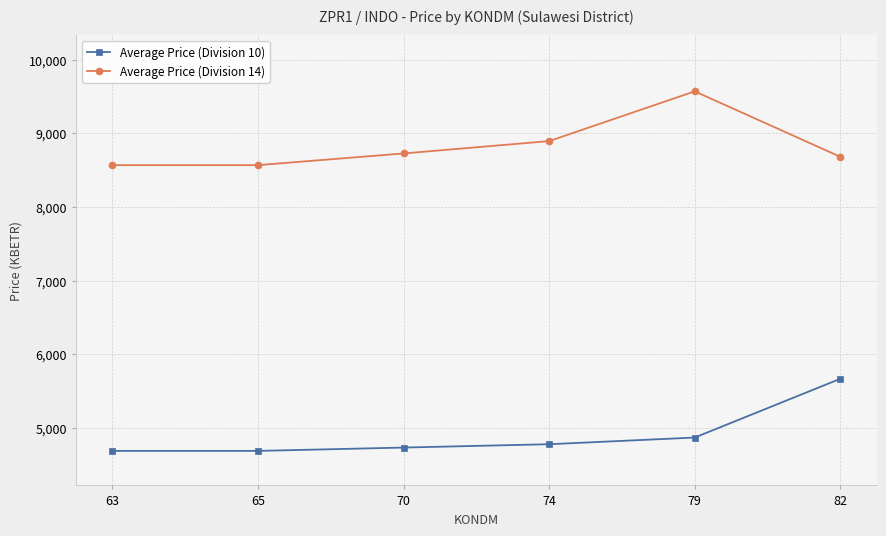

What is the value of the Average Price (Division 10) point at the 5th from the left?

4868.5